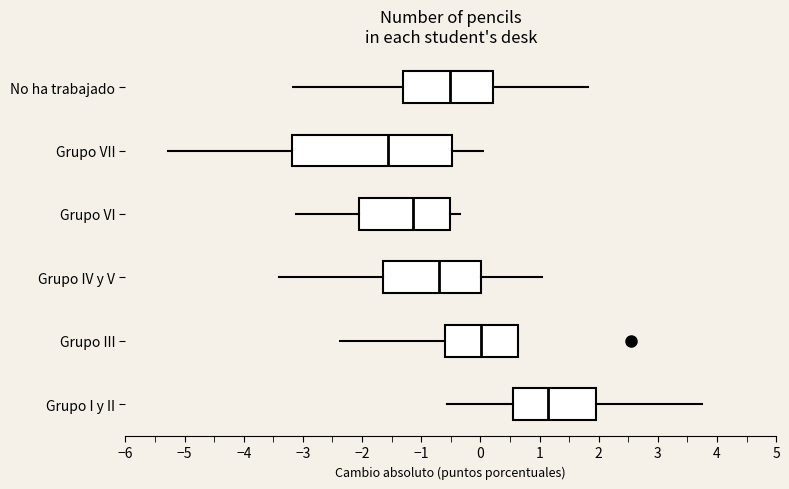

Where does the median line of the box for Grupo VI sit on the x-axis? The values are not printed on the chart, so give them approximately, as read against the axis.

-1.1